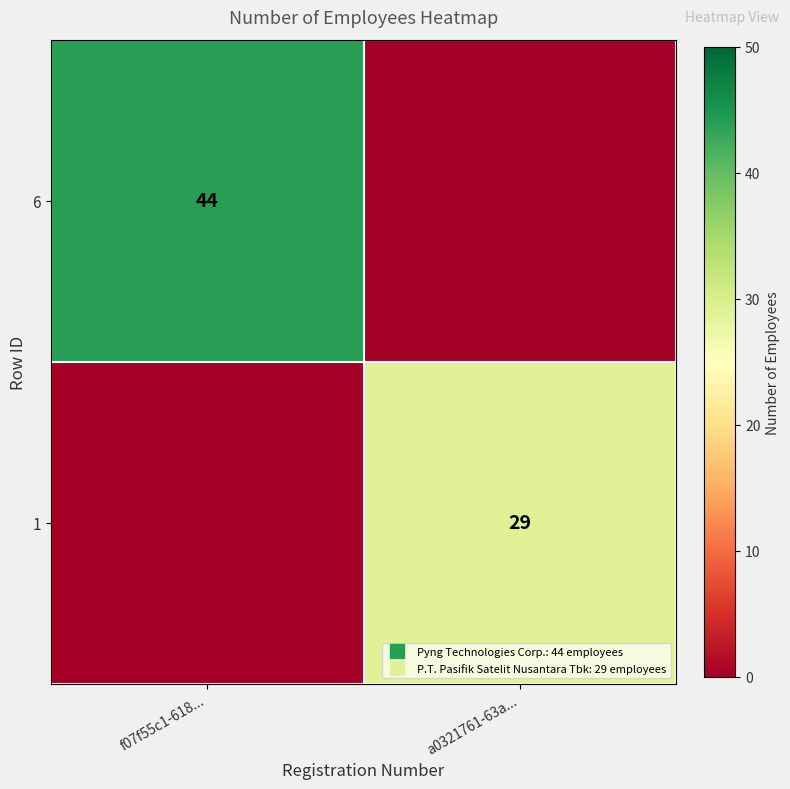

Is it true that 1 equals 40 at a0321761-63a...?

False